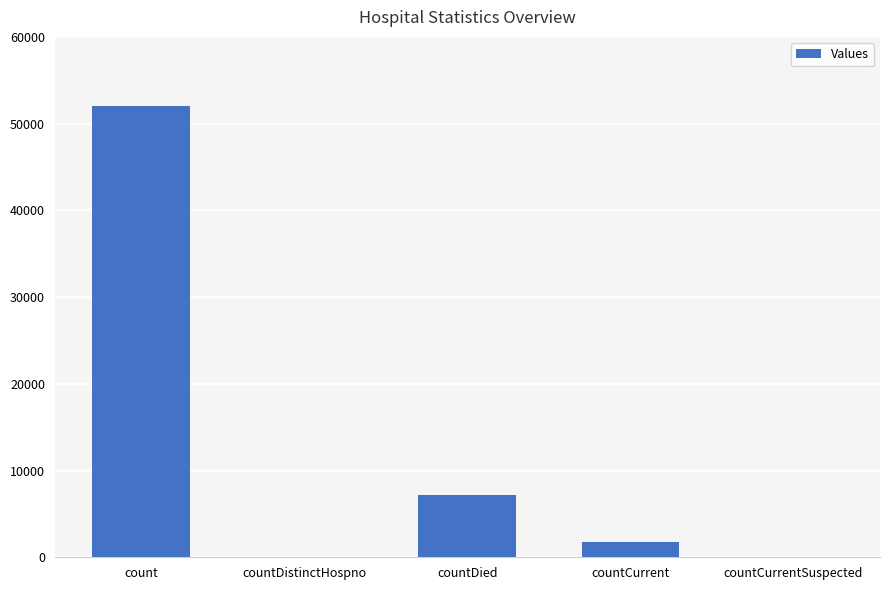

At which category does the chart reach its peak across all series?

count